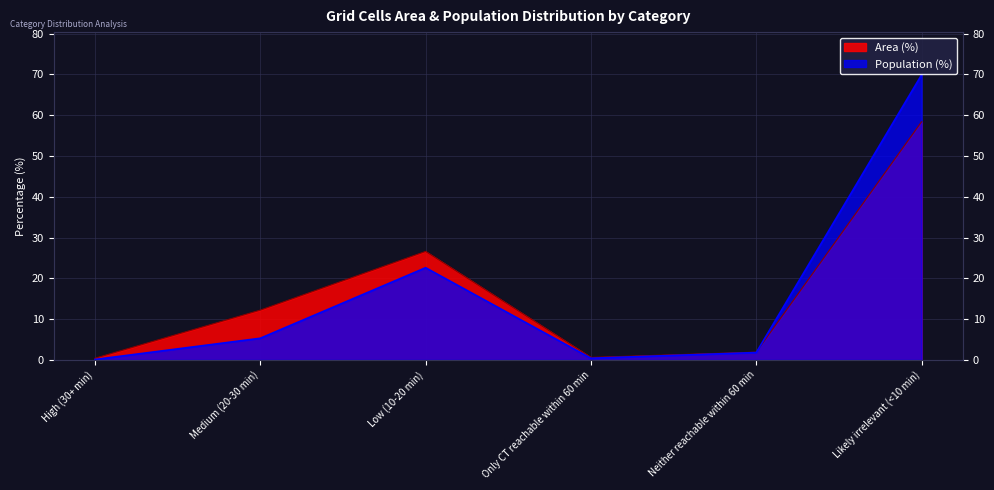

What is the sum of all Area (%) values?

100.1